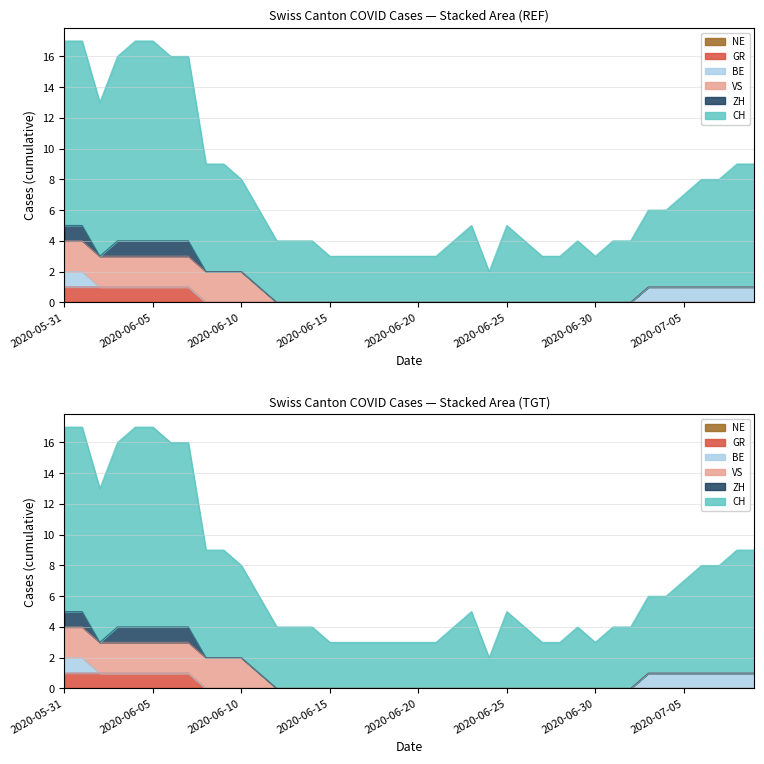

List the labels in order of ZH value, largest first.

2020-05-31, 2020-06-01, 2020-06-03, 2020-06-04, 2020-06-05, 2020-06-06, 2020-06-07, 2020-06-02, 2020-06-08, 2020-06-09, 2020-06-10, 2020-06-11, 2020-06-12, 2020-06-13, 2020-06-14, 2020-06-15, 2020-06-16, 2020-06-17, 2020-06-18, 2020-06-19, 2020-06-20, 2020-06-21, 2020-06-22, 2020-06-23, 2020-06-24, 2020-06-25, 2020-06-26, 2020-06-27, 2020-06-28, 2020-06-29, 2020-06-30, 2020-07-01, 2020-07-02, 2020-07-03, 2020-07-04, 2020-07-05, 2020-07-06, 2020-07-07, 2020-07-08, 2020-07-09